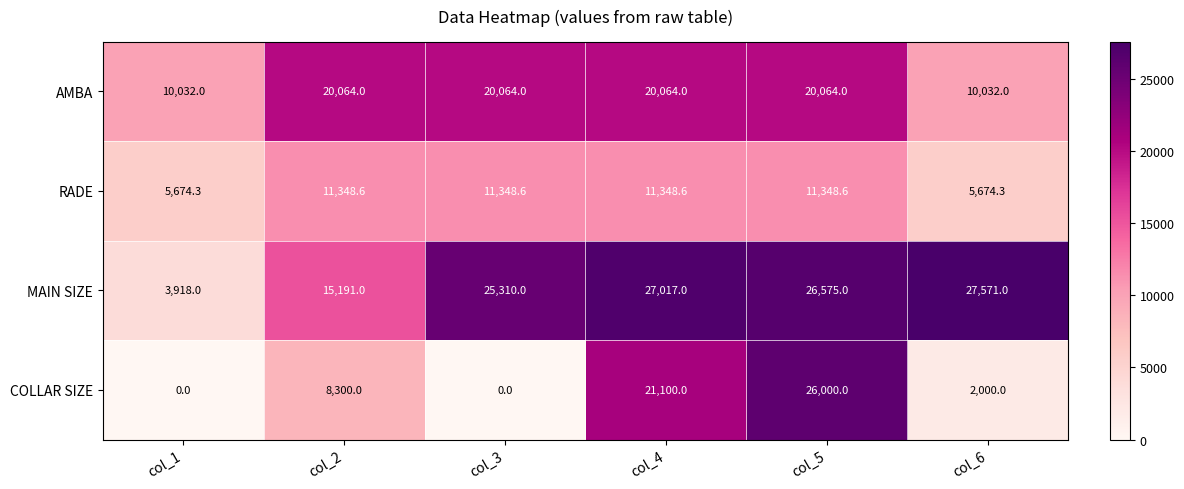

Reading right to left, what are all the values shown in this chart?

AMBA: 10032.0	20064.0	20064.0	20064.0	20064.0	10032.0
RADE: 5674.3	11348.6	11348.6	11348.6	11348.6	5674.3
MAIN SIZE: 27571.0	26575.0	27017.0	25310.0	15191.0	3918.0
COLLAR SIZE: 2000.0	26000.0	21100.0	0.0	8300.0	0.0